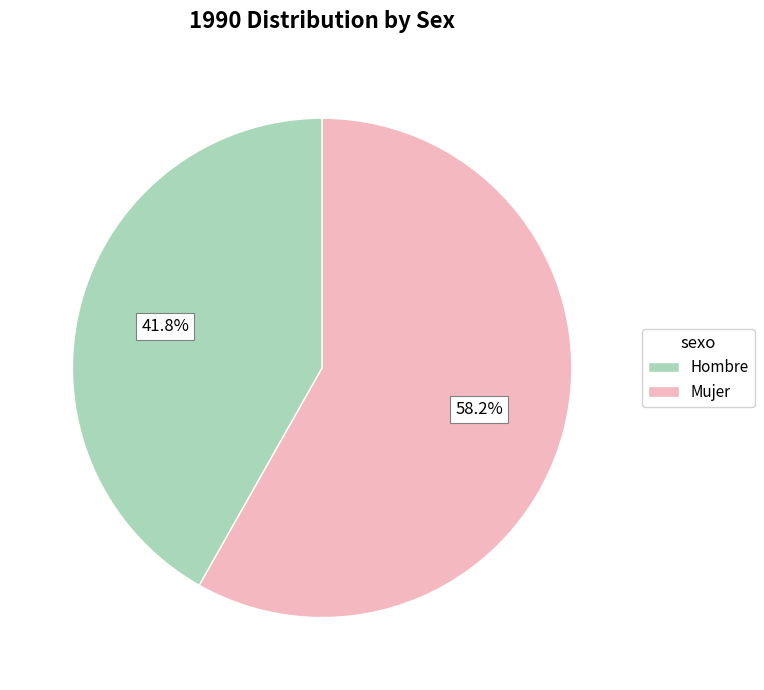

To the nearest percent, what is the average slice percentage?

50%